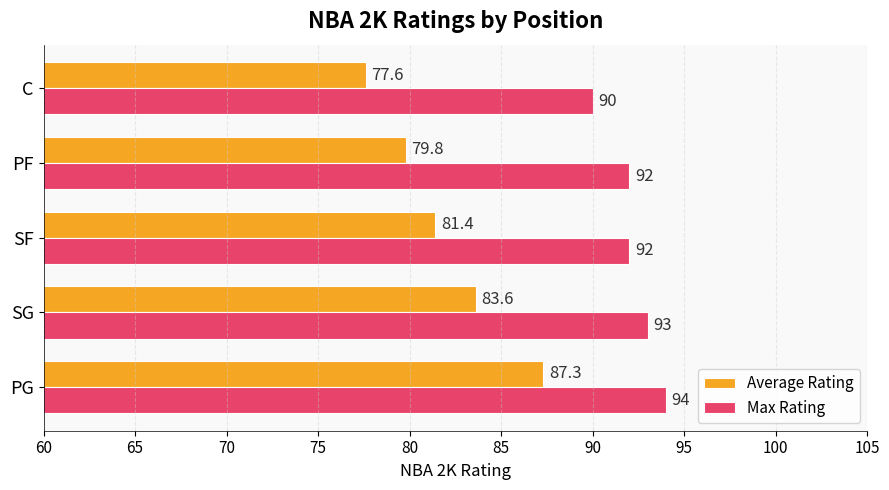

List the series in order of their peak value, lowest first.

Average Rating, Max Rating